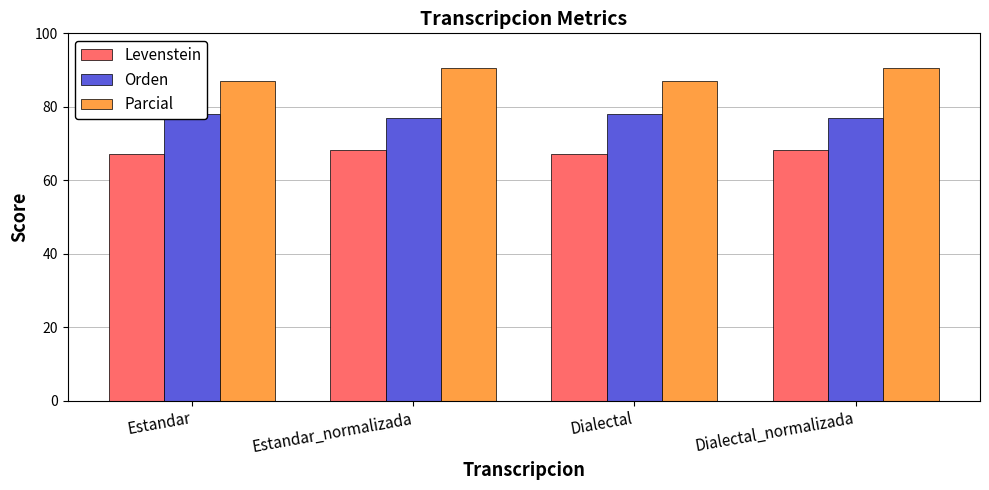

How many data points in Levenstein are above 68?

2